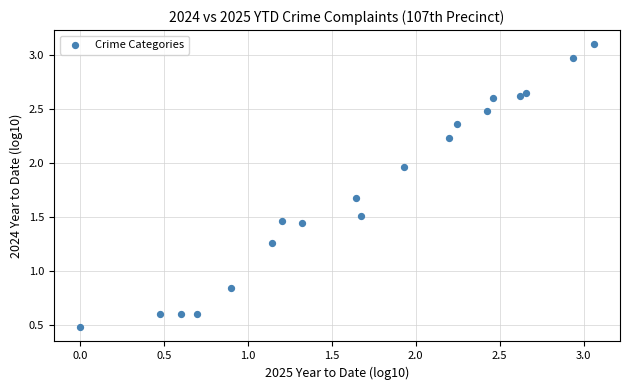

What is the range of X values (max minus min)?

3.1